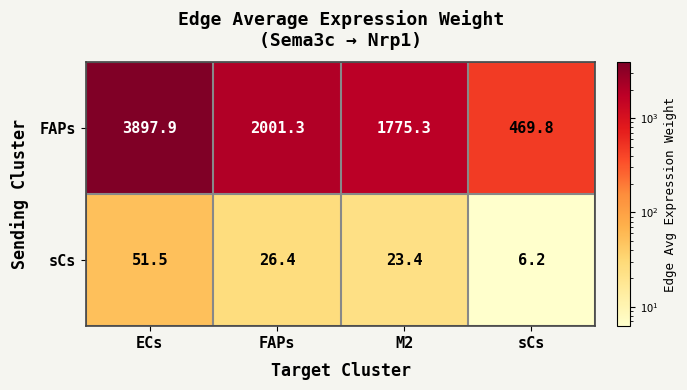

Is it true that sCs equals 23.4 at M2?

True